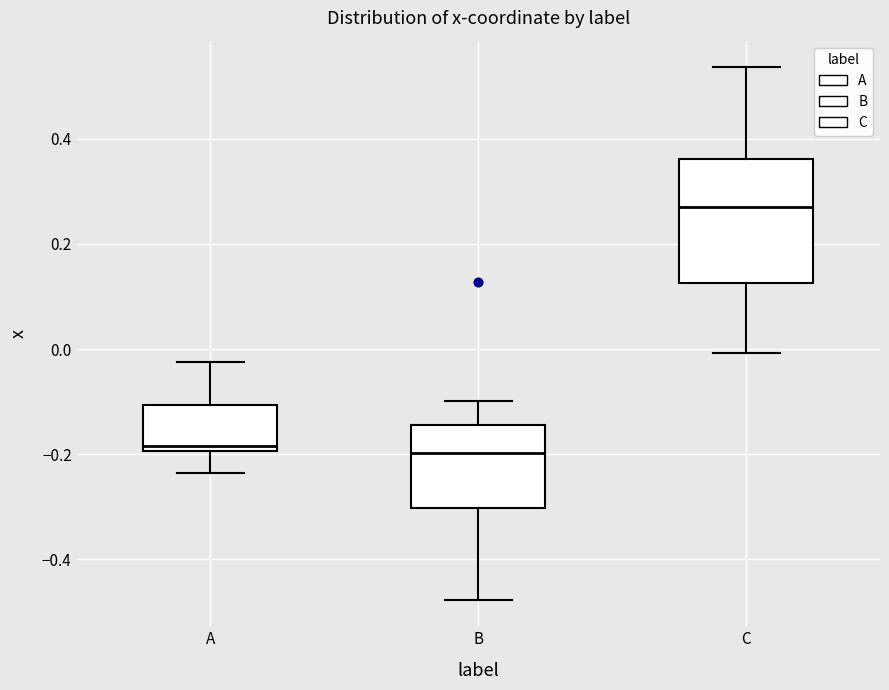

Reading left to right, read every box against the y-axis: the position of its median line, the range the box covers, and the ends of its whiskers. The values are not printed on the chart, so give them approximately, as read against the axis.

A: median -0.18, box -0.20 to -0.10, whiskers -0.24 to -0.02
B: median -0.20, box -0.30 to -0.14, whiskers -0.48 to -0.10
C: median 0.28, box 0.12 to 0.36, whiskers 0.00 to 0.54